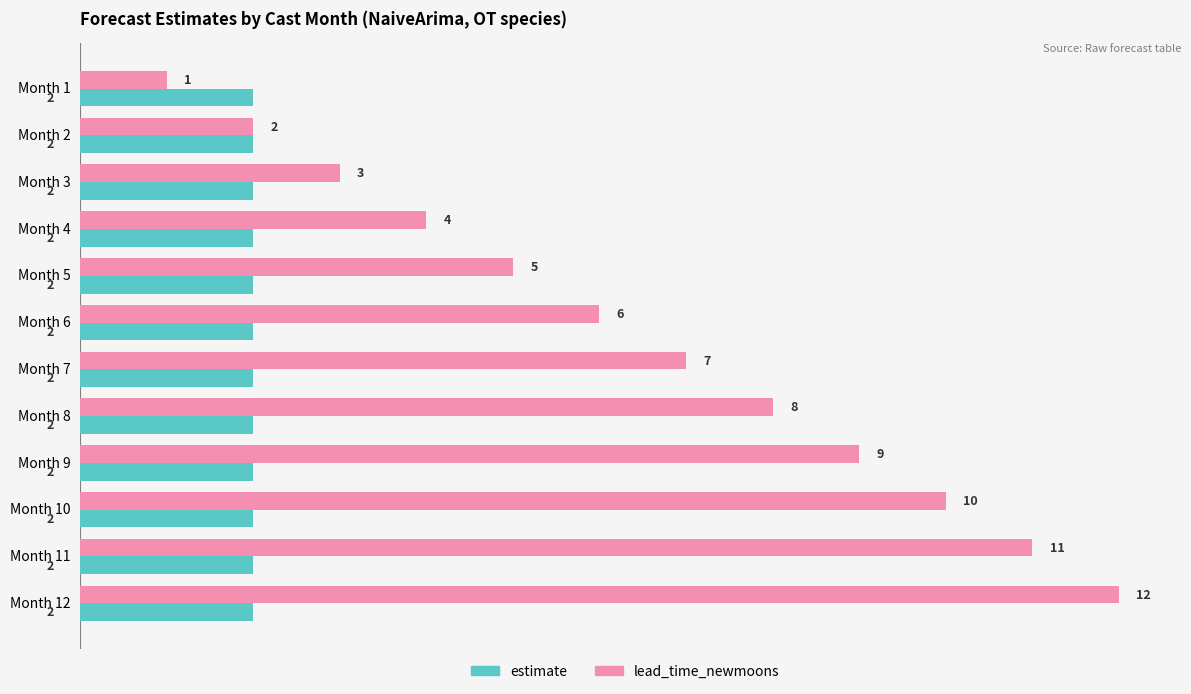

At which label is lead_time_newmoons closest to 6?

Month 6